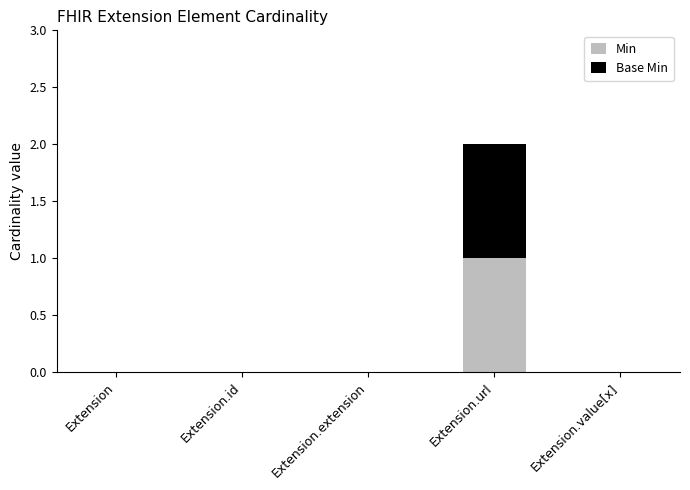

What are all the series names shown in the legend?

Min, Base Min